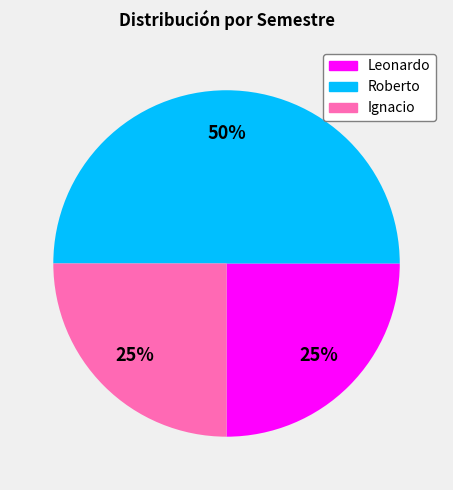

To the nearest percent, what is the difference between the largest and smallest slice percentages?

25%